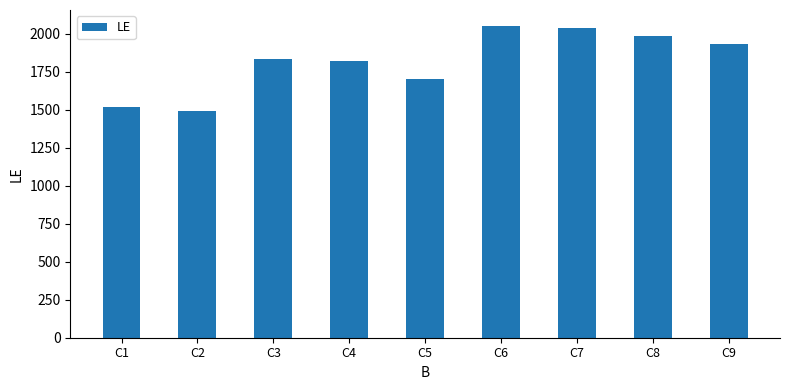

How many bars are there in total?

9